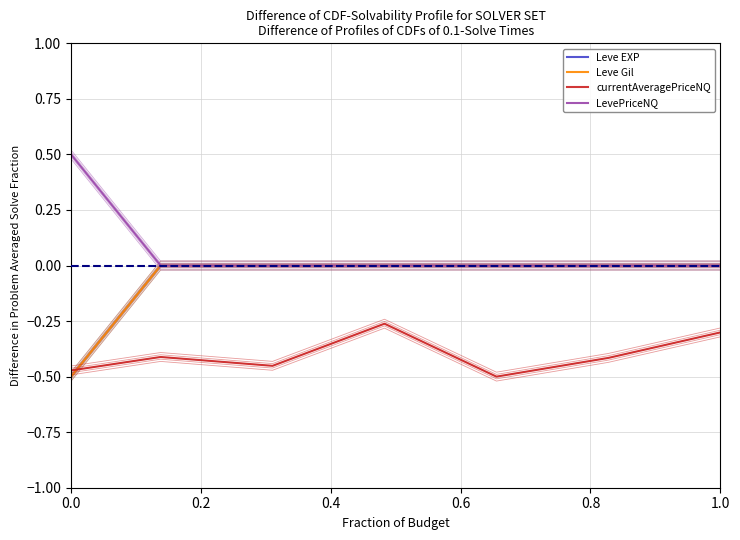

Between 0.0 and 1.0, which is larger?

1.0